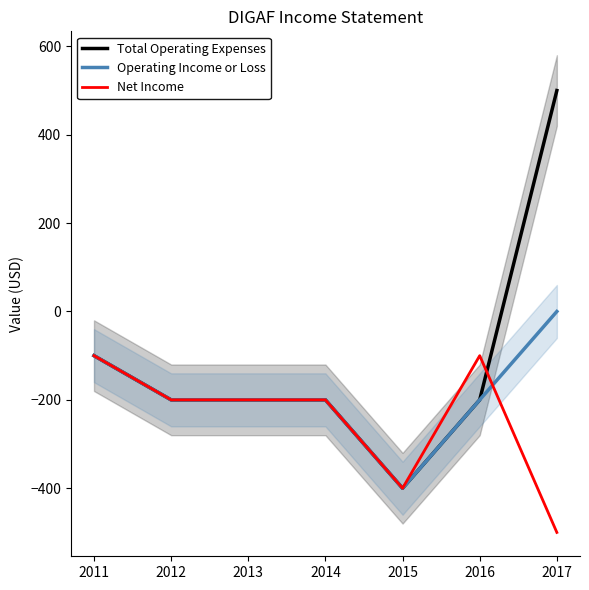

Does the chart display data point markers on the line(s)?

No